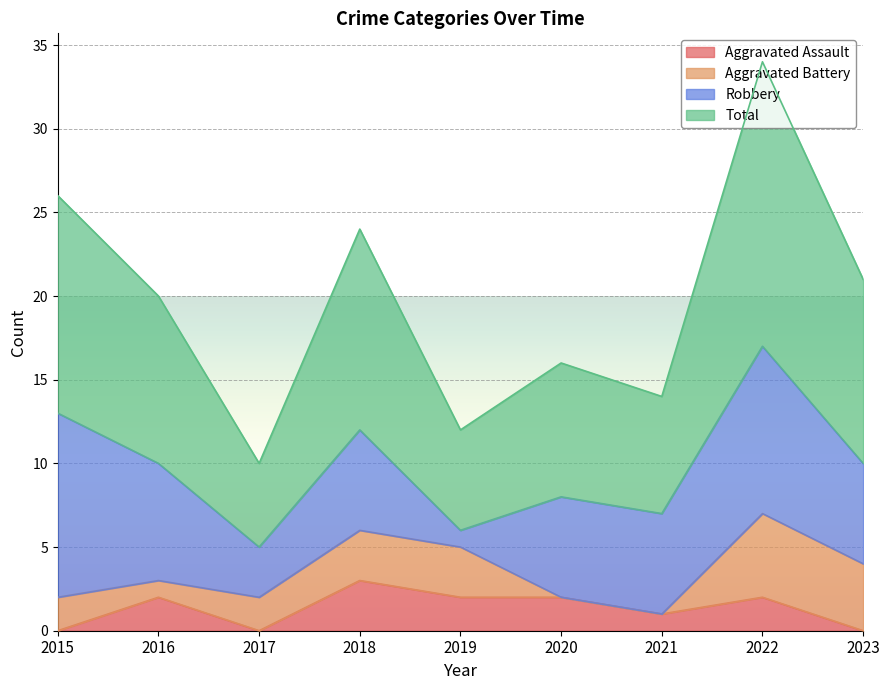

What is the highest value of the Aggravated Assault series?

3